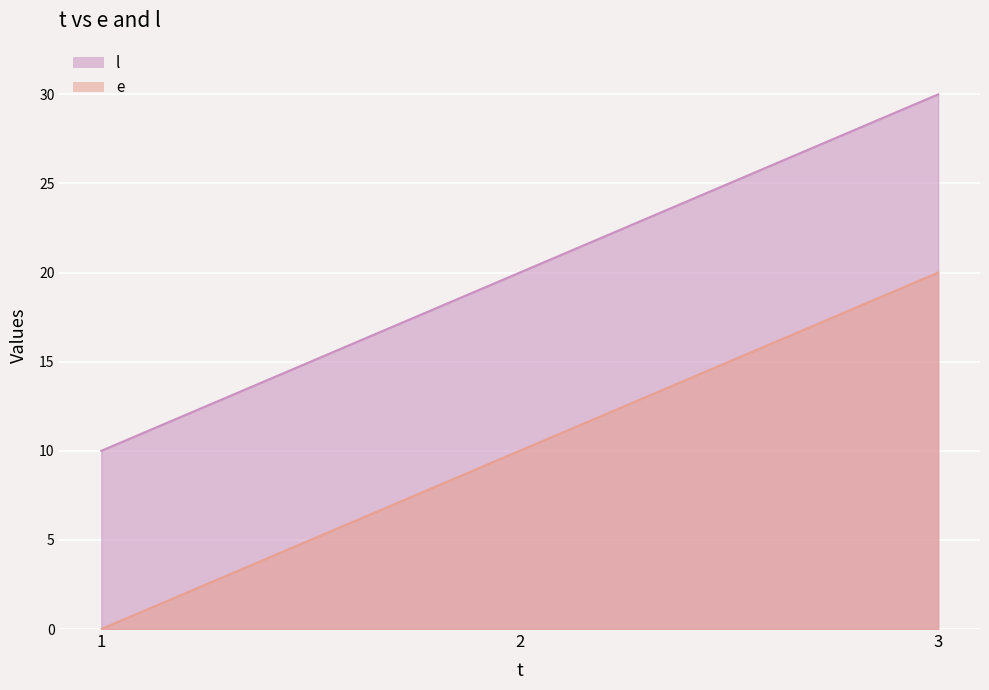

What is the sum of the l values at 3 and 2?

50